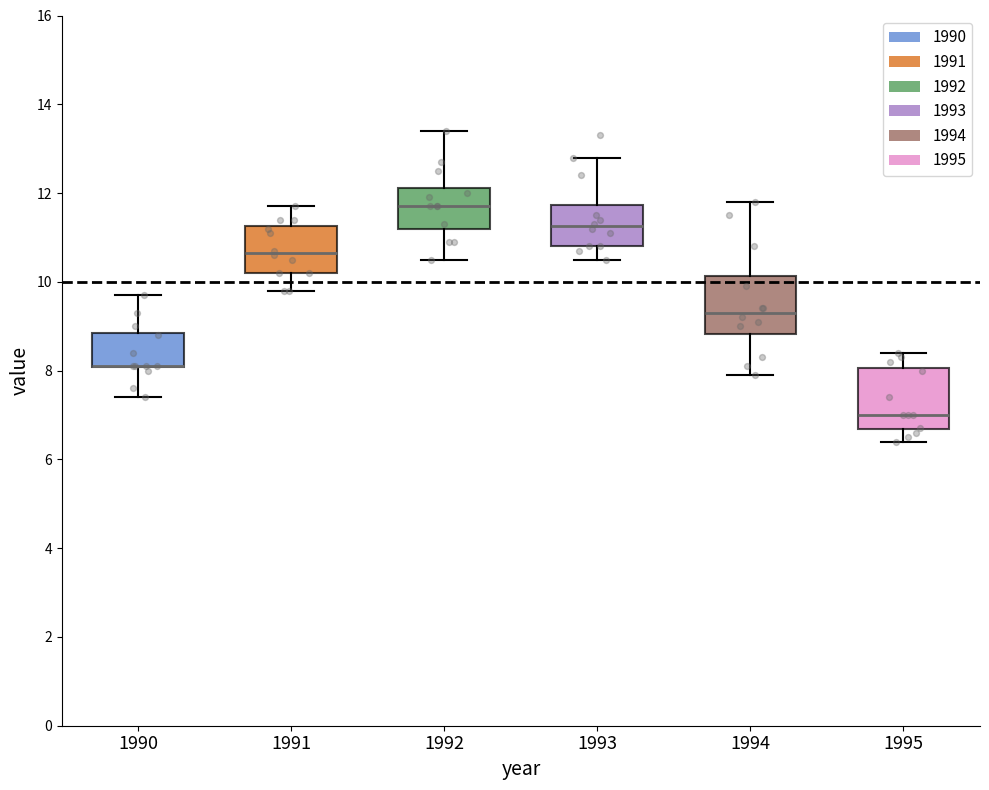

Where is the upper edge of the box at x = 1990 on the y-axis? The values are not printed on the chart, so give them approximately, as read against the axis.

8.8